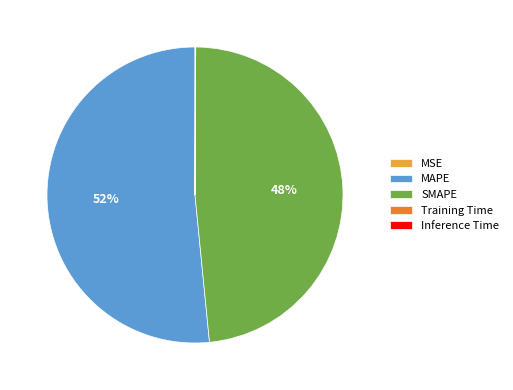

To the nearest percent, what is the average slice percentage?

20%